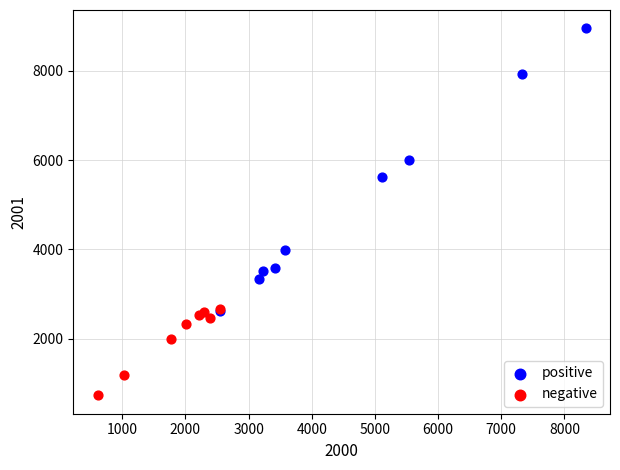

Which series has the widest spread of Y values?

positive